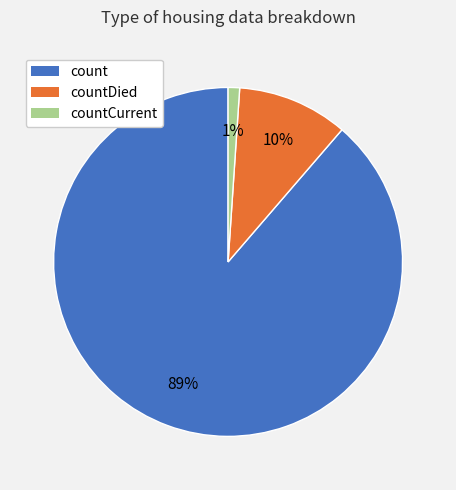

Is there a majority slice in this chart?

Yes